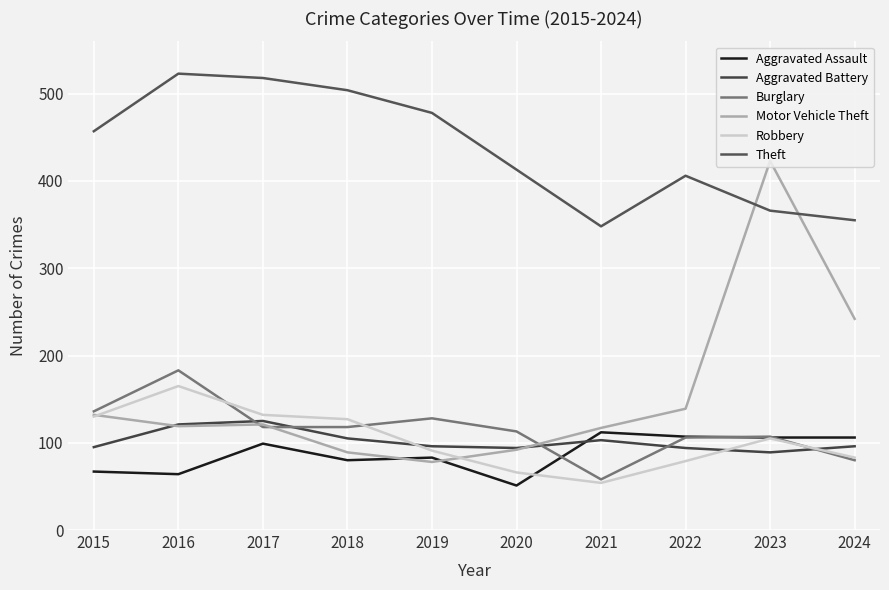

Between 2023 and 2018, which is larger?

2023